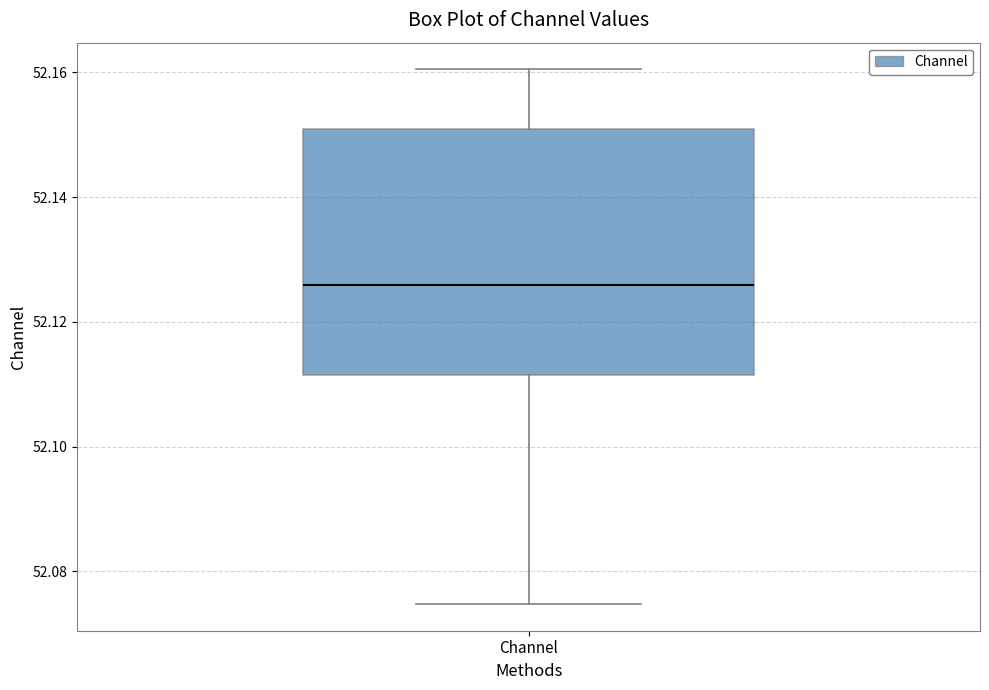

Read this box plot against the y-axis: the position of the median line, the range covered by the box, and the ends of both whiskers. The values are not printed on the chart, so give them approximately, as read against the axis.

median 52.126, box 52.112 to 52.150, whiskers 52.074 to 52.160